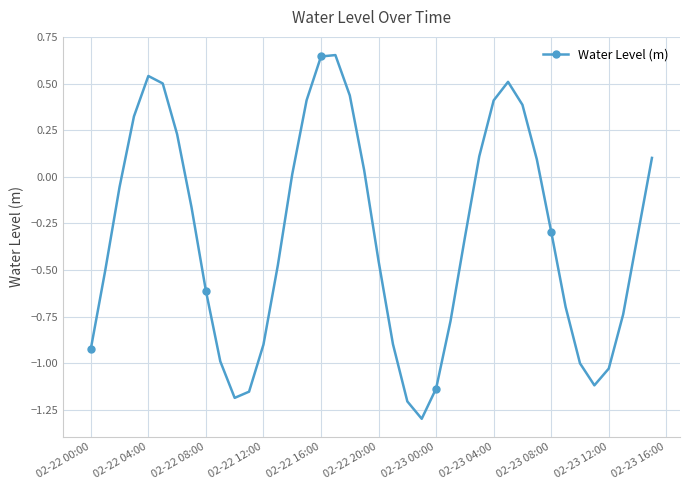

How many interior local valleys (lower than both neighbors) does the data have?

3